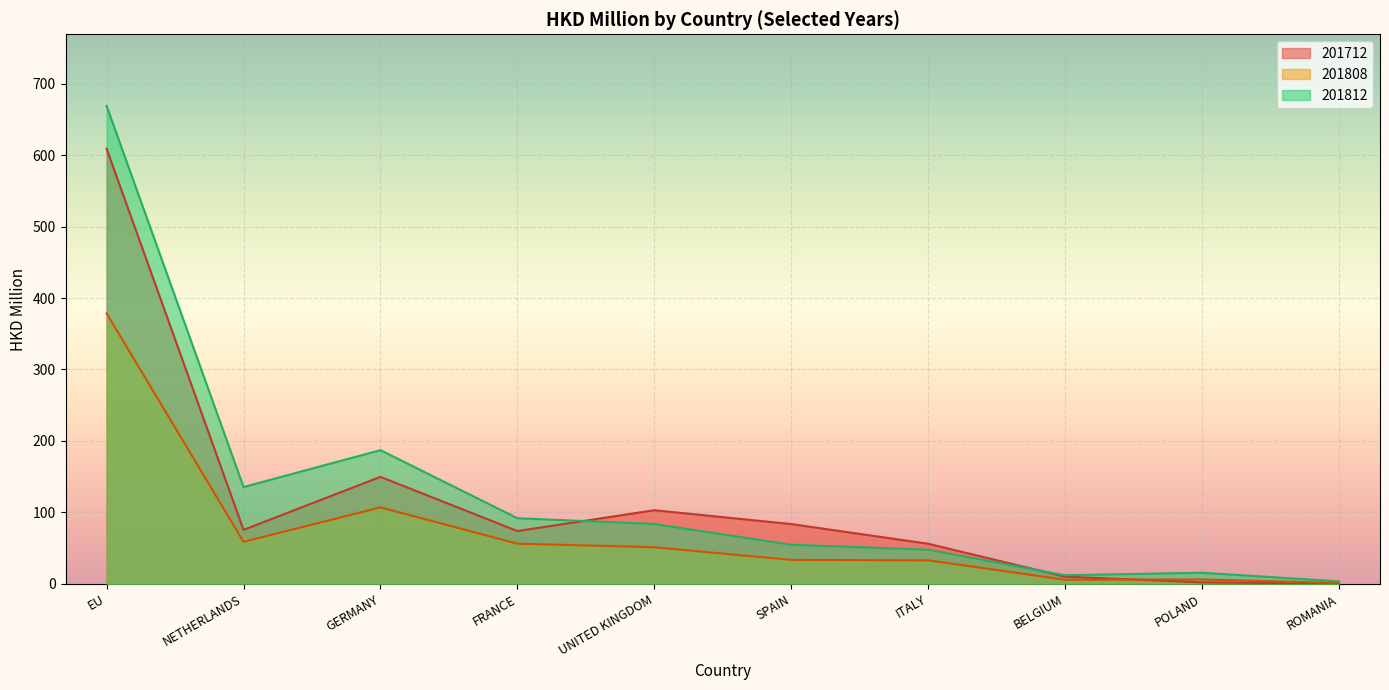

How many series are shown in this chart?

3